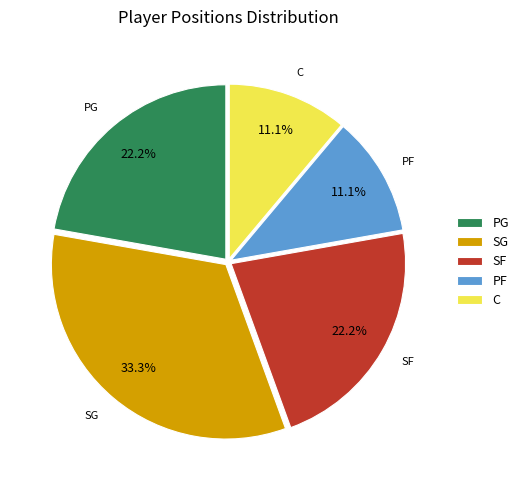

To the nearest percent, what is the difference between the largest and smallest slice percentages?

22%